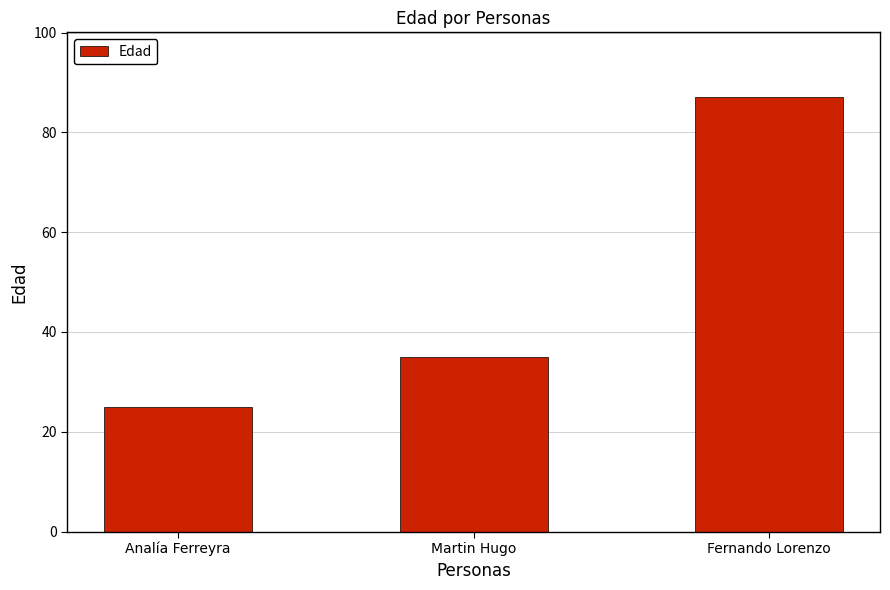

List the labels in order of value, smallest first.

Analía Ferreyra, Martin Hugo, Fernando Lorenzo